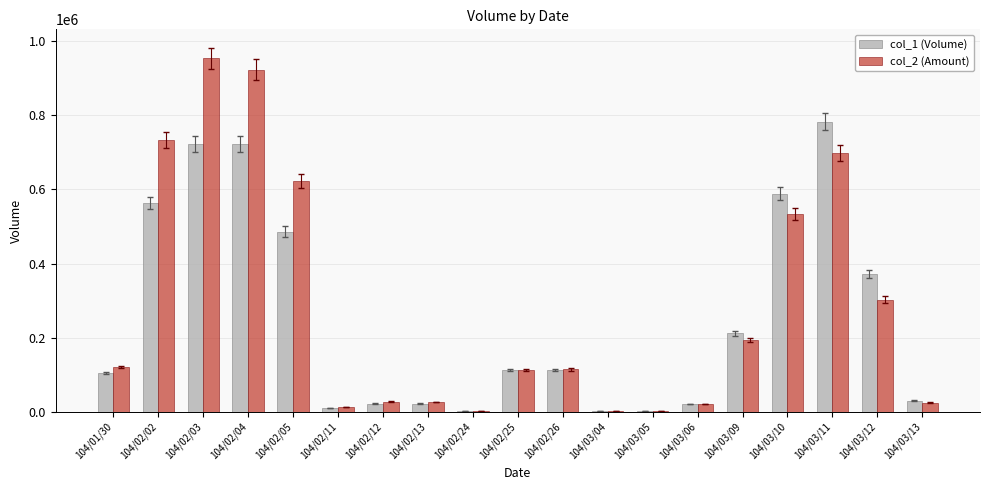

How many data points does each series have?

19